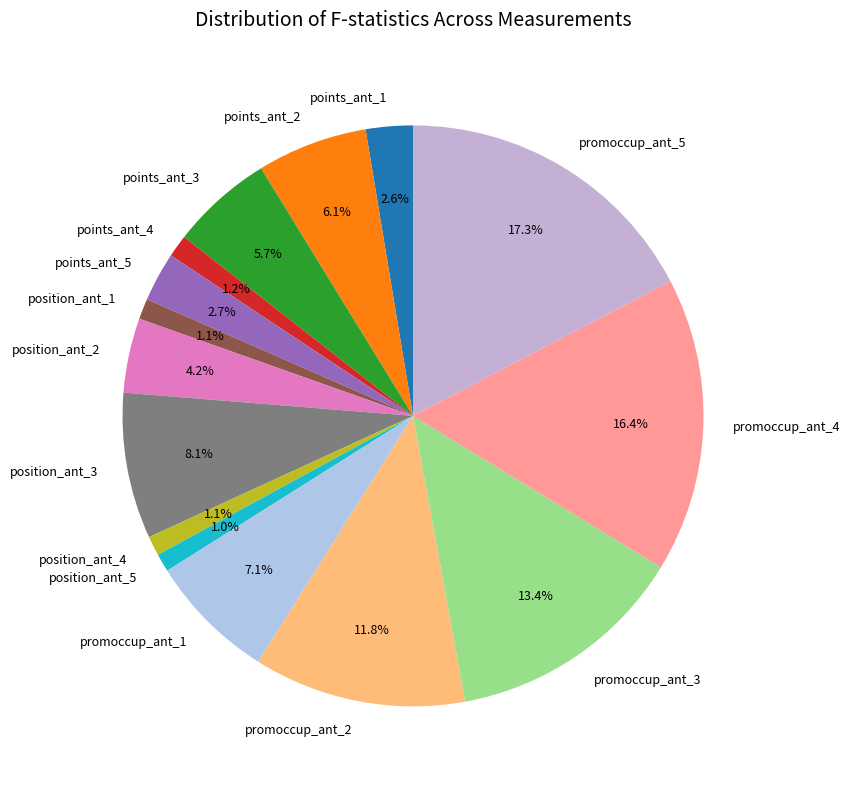

How many segments does this pie chart have?

15